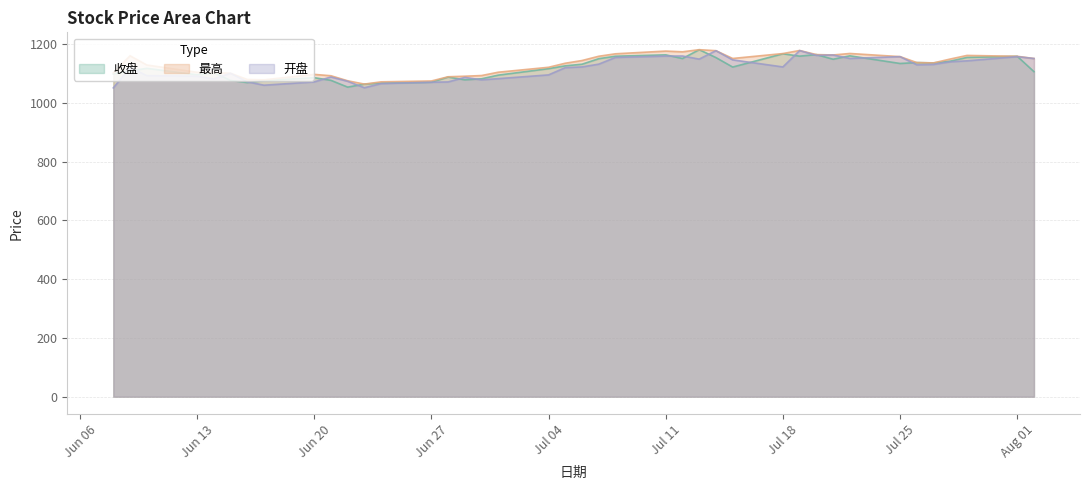

True or false: 收盘 has a value of 1767.2 at 2022-07-27.

False